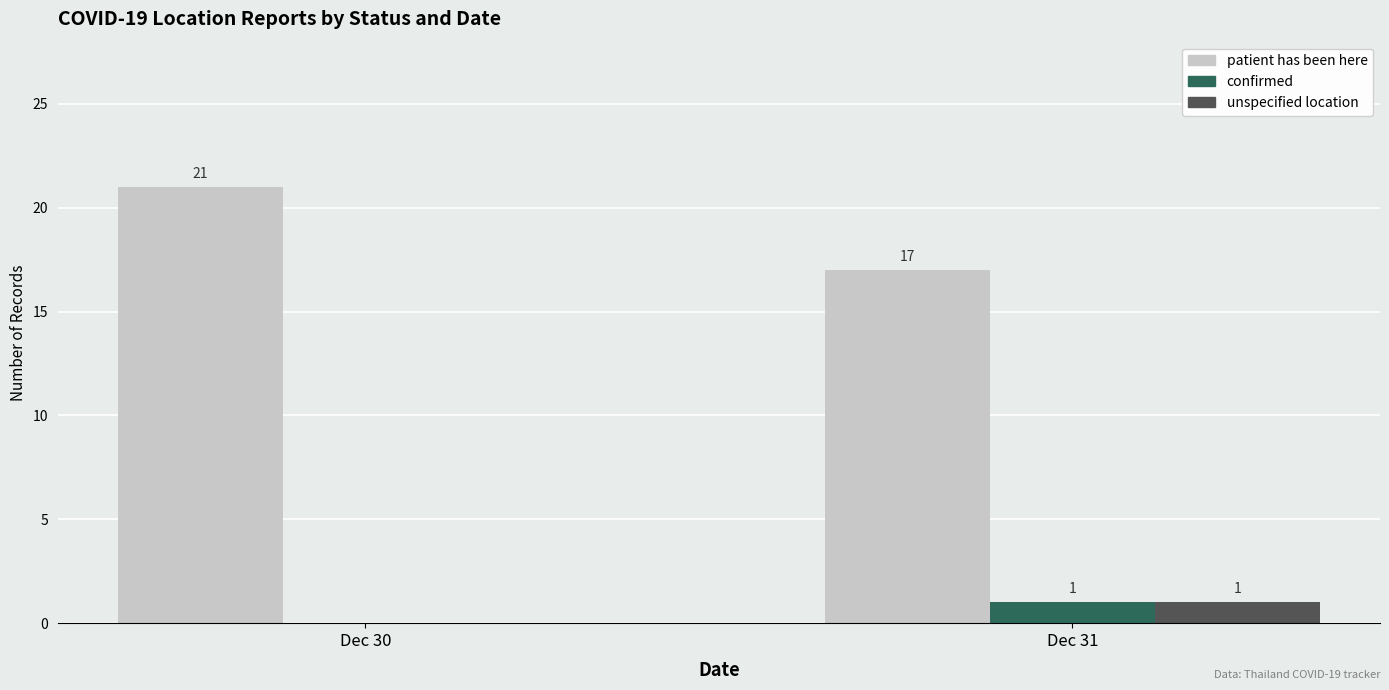

Which category has the highest value across all series?

Dec 30